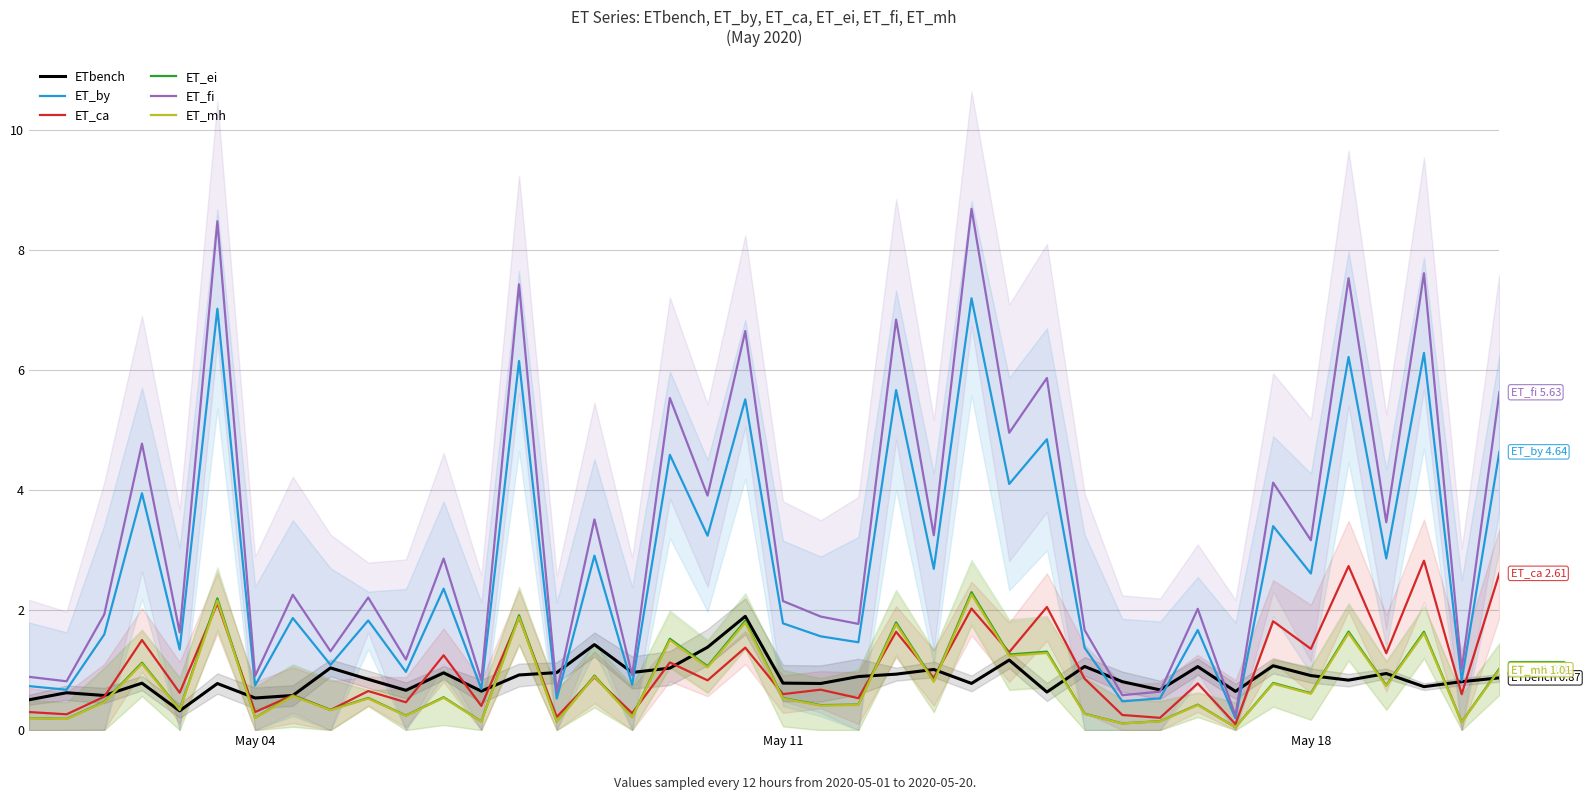

What value does the ET_ei series have at May 18?

0.6